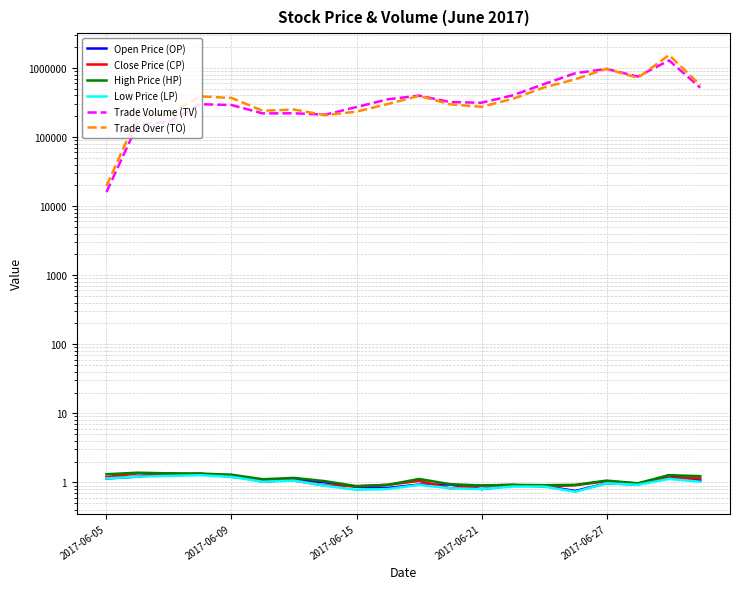

Is it true that Close Price (CP) equals 0.9 at 2017-06-15?

True